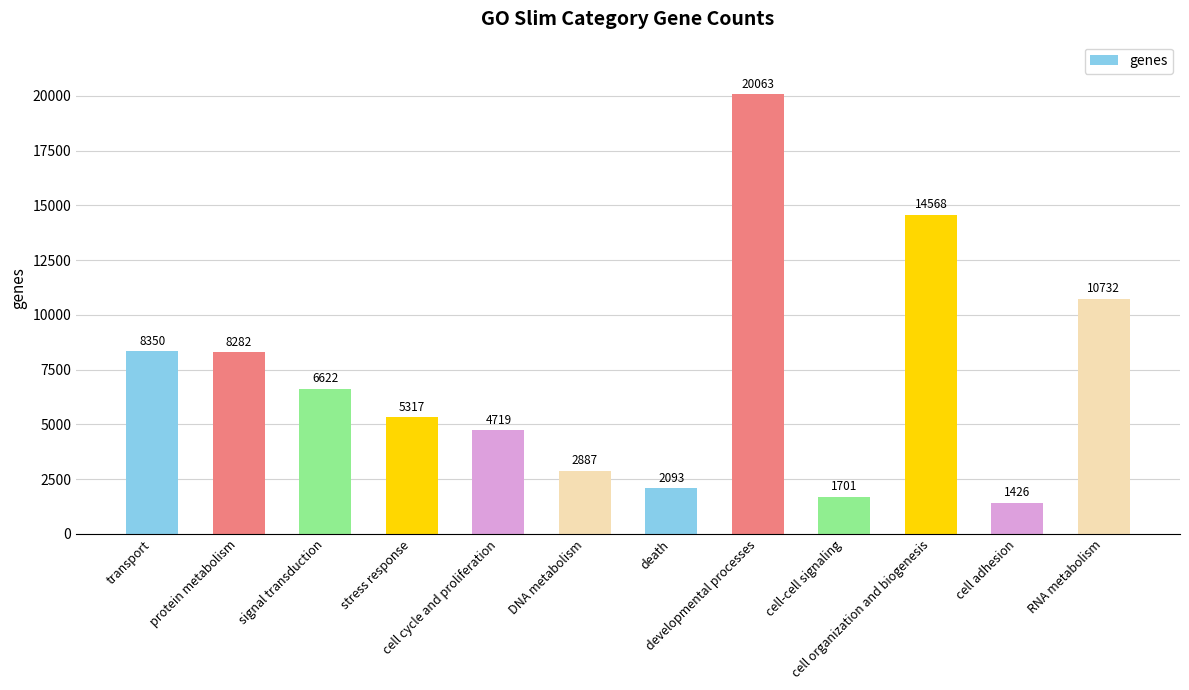

Reading left to right, extract all data points from this chart.

8350	8282	6622	5317	4719	2887	2093	20063	1701	14568	1426	10732